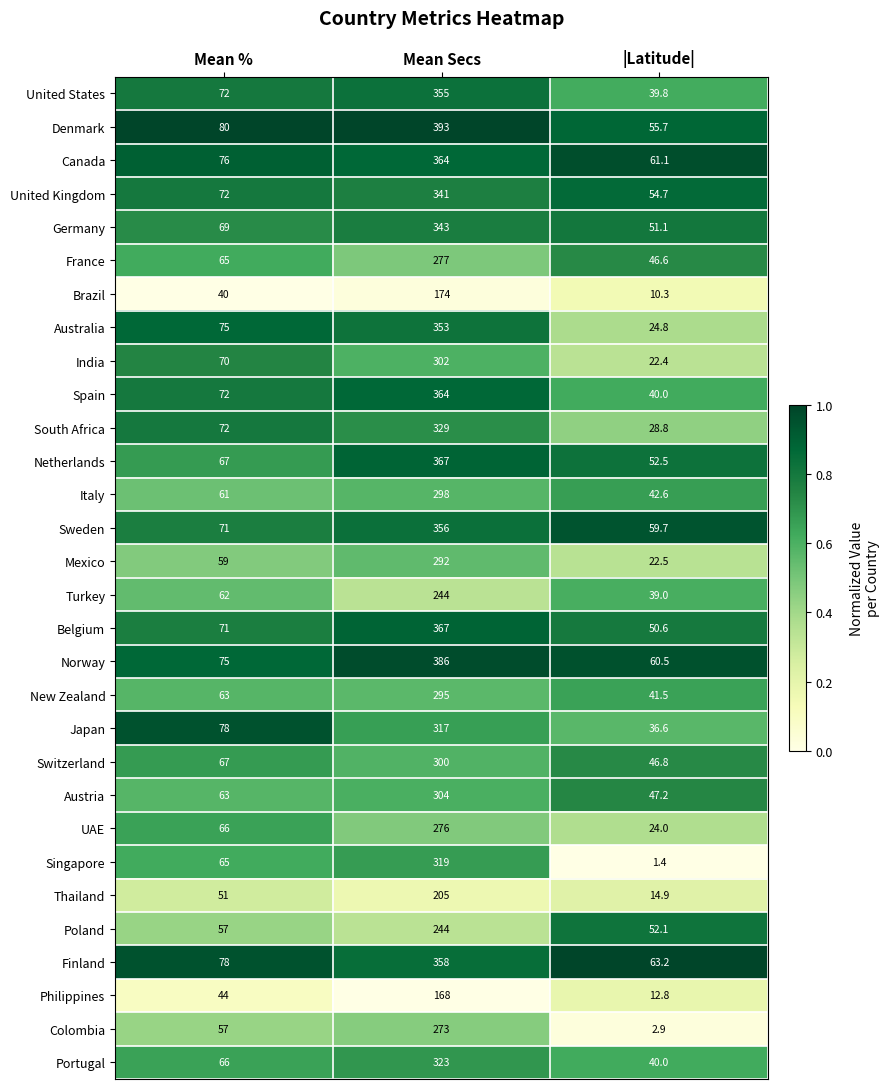

Which label corresponds to the smallest value in the chart?

|Latitude|